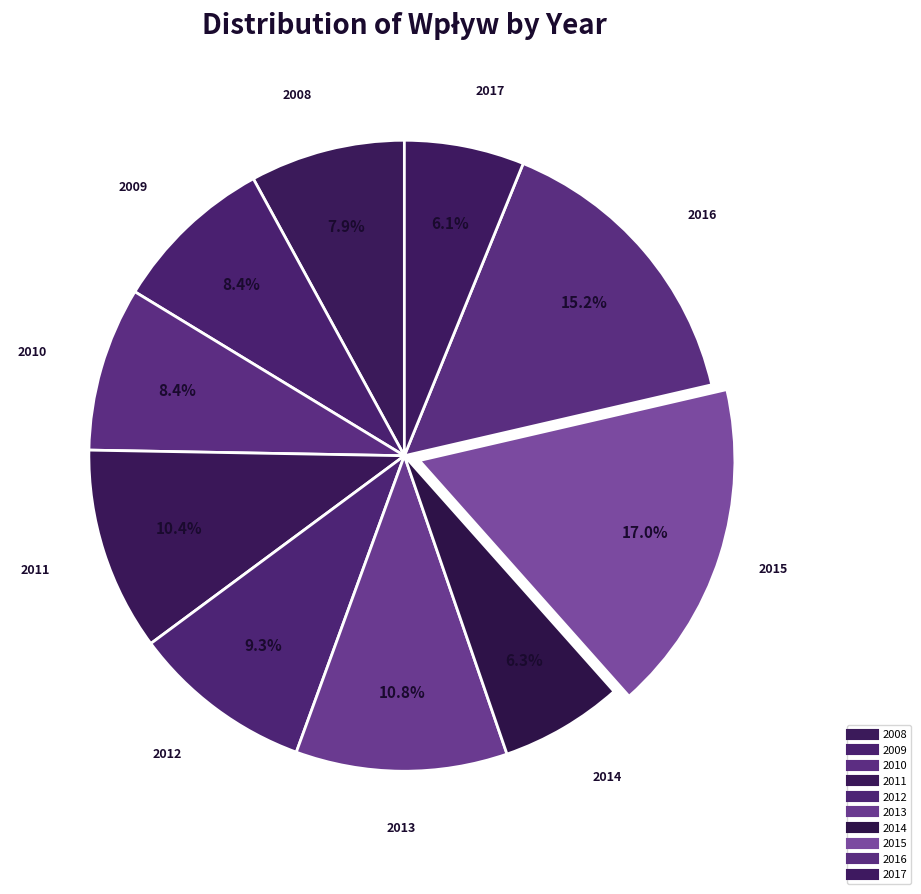

Rank the categories by value from lowest to highest.

2017, 2014, 2008, 2009, 2010, 2012, 2011, 2013, 2016, 2015